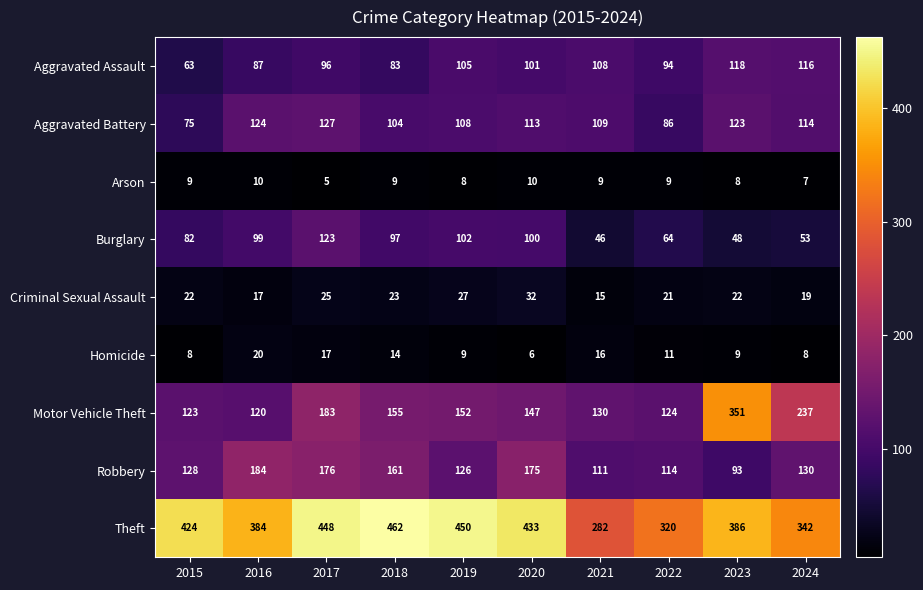

Rank the series by their maximum value, from lowest to highest.

Arson, Homicide, Criminal Sexual Assault, Aggravated Assault, Burglary, Aggravated Battery, Robbery, Motor Vehicle Theft, Theft